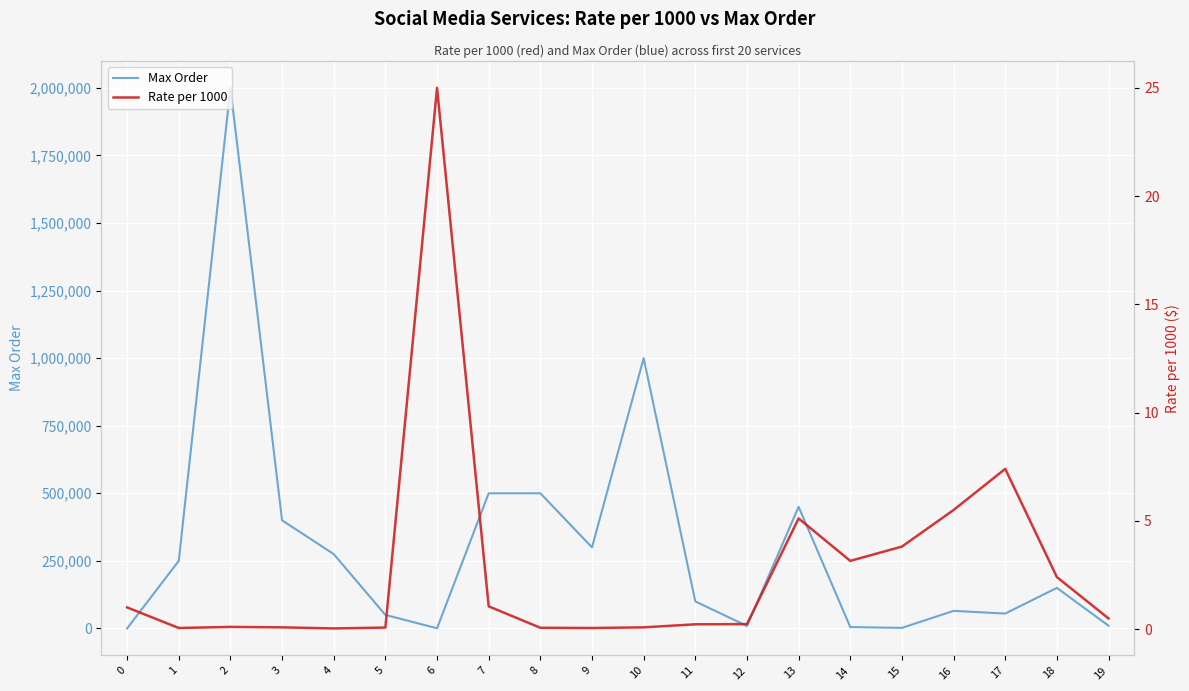

Reading left to right, what are all the values shown in this chart?

Max Order: 0=1.0	1=250000.0	2=2000000.0	3=400000.0	4=275000.0	5=50000.0	6=600.0	7=500000.0	8=500000.0	9=300000.0	10=1000000.0	11=100000.0	12=9000.0	13=450000.0	14=5000.0	15=2000.0	16=65000.0	17=55000.0	18=150000.0	19=10000.0
Rate per 1000: 0=1.0	1=0.1	2=0.1	3=0.1	4=0.0	5=0.1	6=25.0	7=1.1	8=0.1	9=0.1	10=0.1	11=0.2	12=0.2	13=5.1	14=3.1	15=3.8	16=5.5	17=7.4	18=2.4	19=0.5